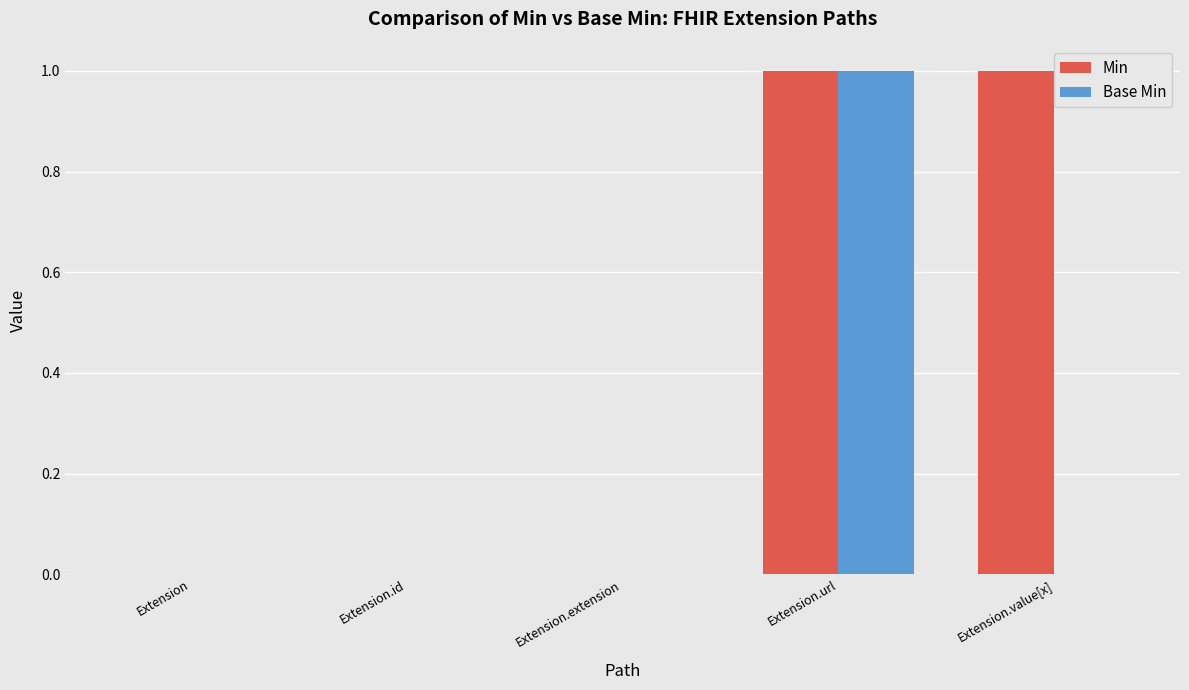

Which category has the highest value in the Base Min series?

Extension.url